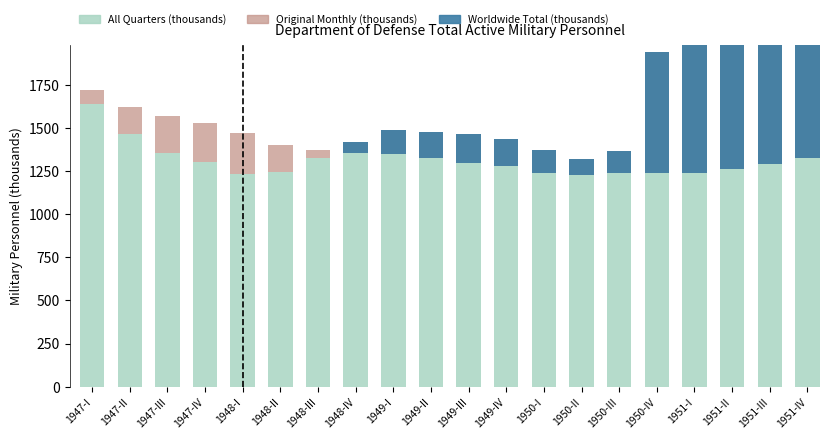

What are all the series names shown in the legend?

All Quarters (thousands), Original Monthly (thousands), Worldwide Total (thousands)